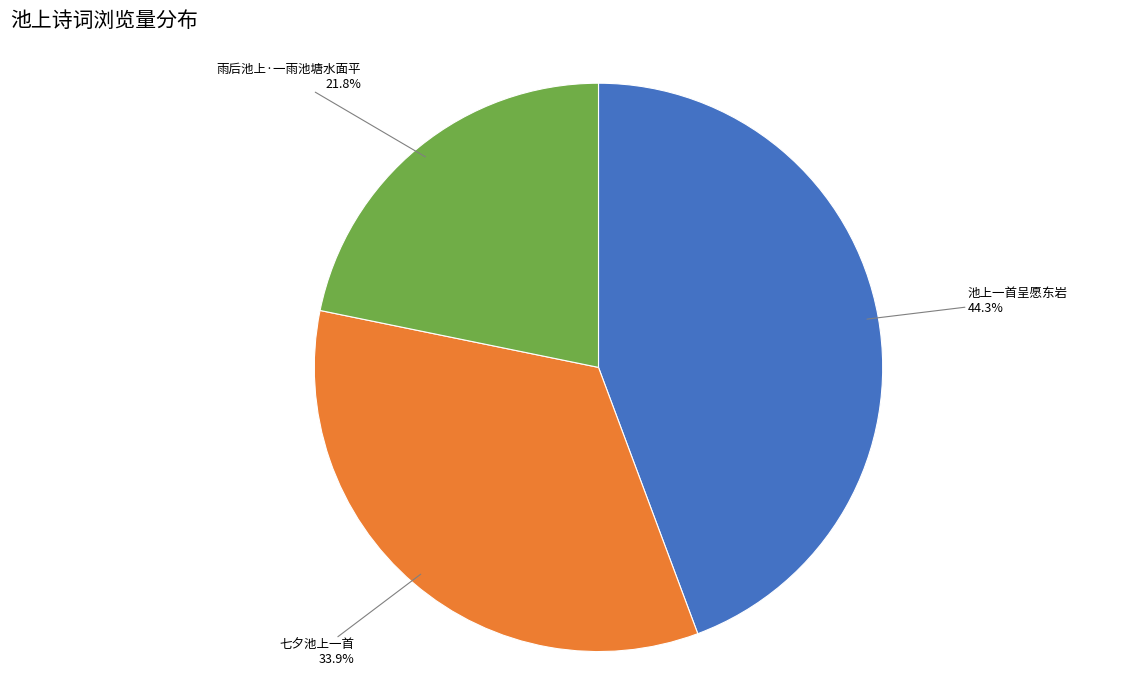

Rank the categories by value from highest to lowest.

池上一首呈愿东岩, 七夕池上一首, 雨后池上·一雨池塘水面平